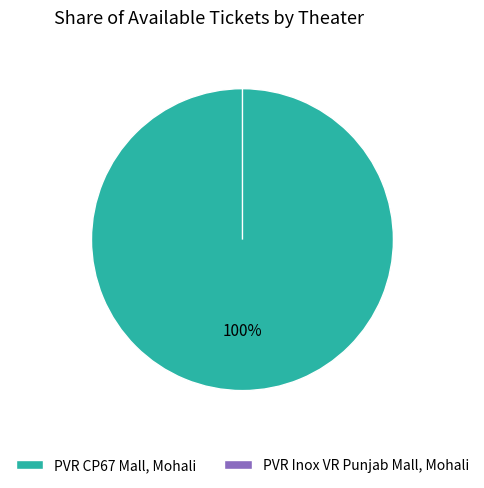

What percentage is the PVR CP67 Mall, Mohali slice, to the nearest percent?

100%